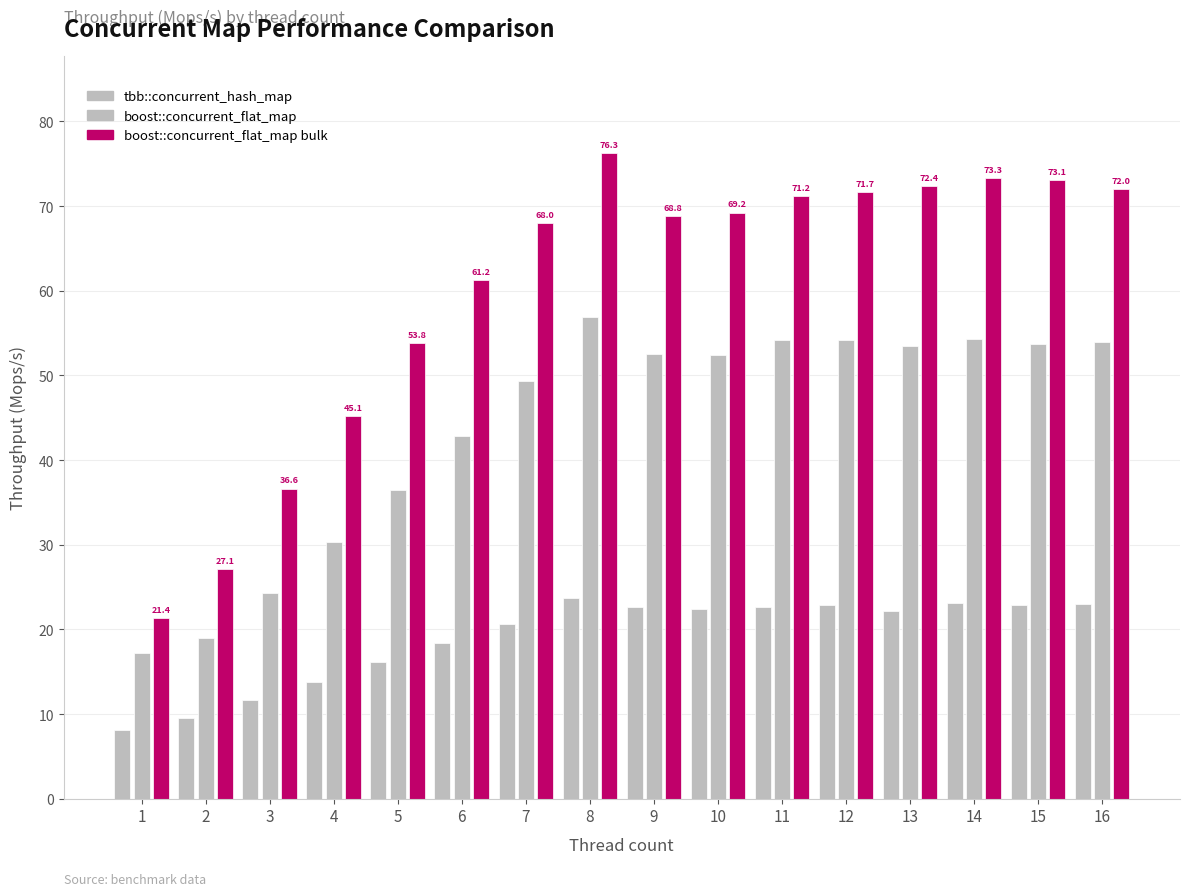

How many bars are there in total?

48